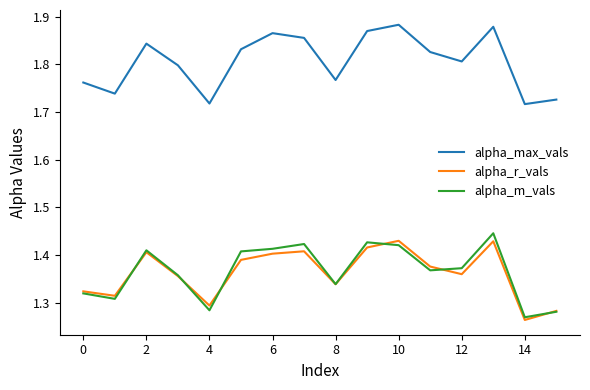

True or false: alpha_max_vals and alpha_r_vals cross at least once.

False